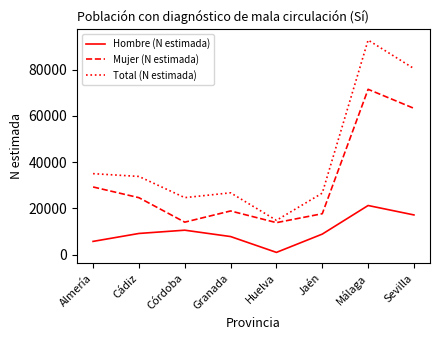

True or false: Hombre (N estimada) and Mujer (N estimada) cross at least once.

False